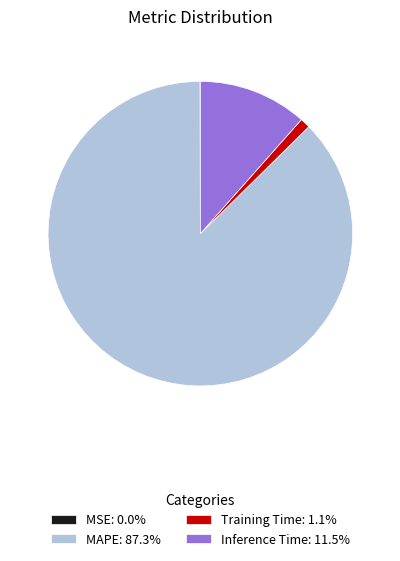

Combined, do Inference Time: 11.5% and Training Time: 1.1% account for over 50%?

No